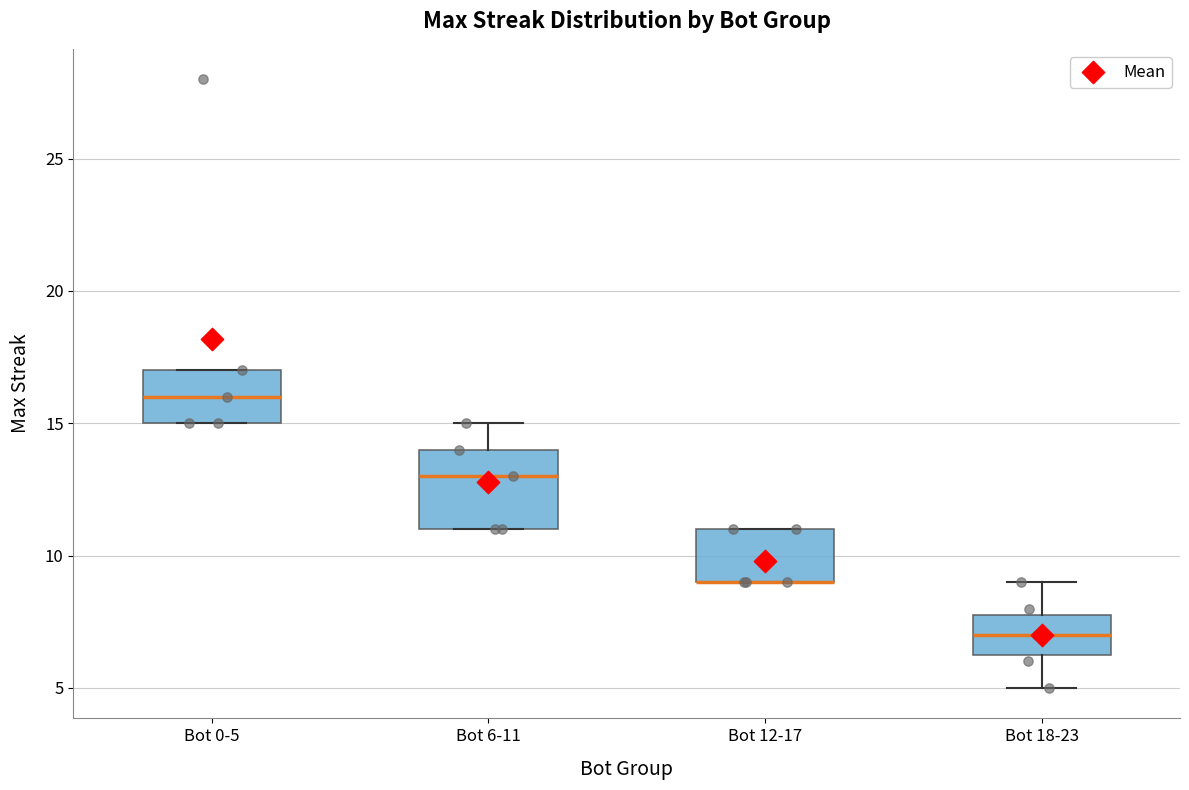

Reading left to right, read every box against the y-axis: the position of its median line, the range the box covers, and the ends of its whiskers. The values are not printed on the chart, so give them approximately, as read against the axis.

Bot 0-5: median 16.0, box 15.0 to 17.0, whiskers 15.0 to 17.0
Bot 6-11: median 13.0, box 11.0 to 14.0, whiskers 11.0 to 15.0
Bot 12-17: median 9.0 (drawn on the box's lower edge), box 9.0 to 11.0, whiskers 9.0 to 11.0
Bot 18-23: median 7.0, box 6.5 to 8.0, whiskers 5.0 to 9.0